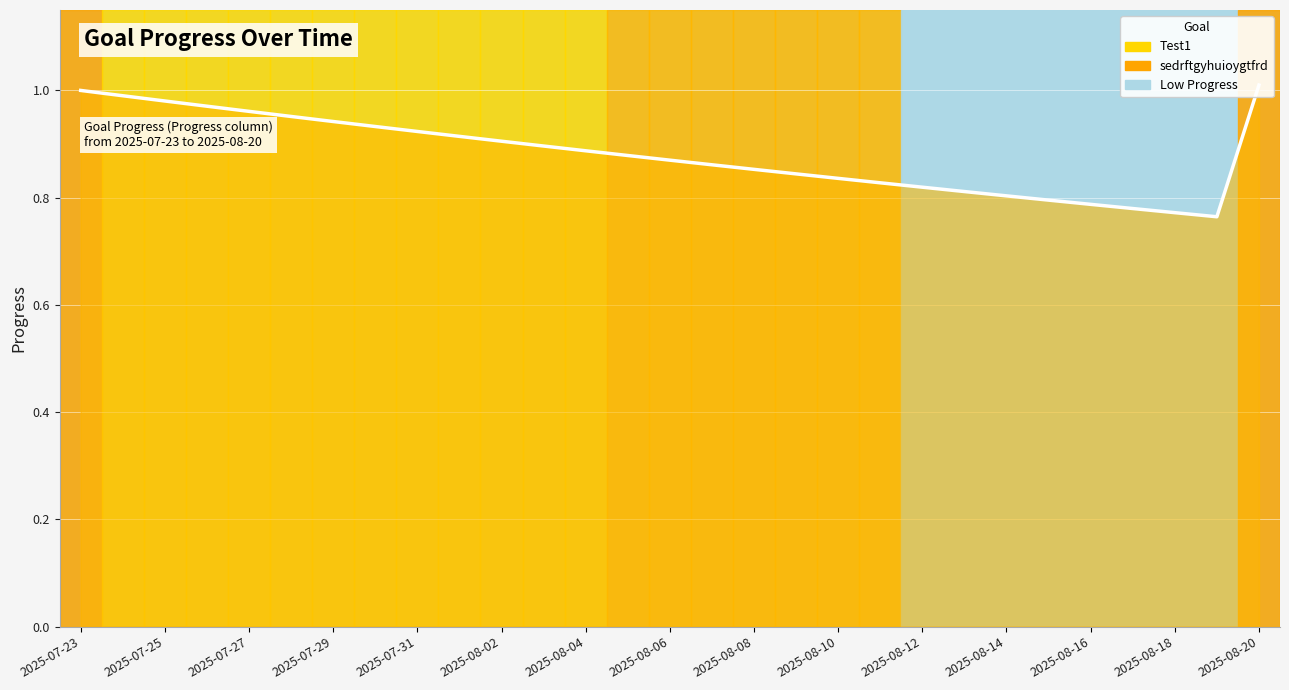

True or false: Test1 has more than 0 points higher than both neighbors.

False